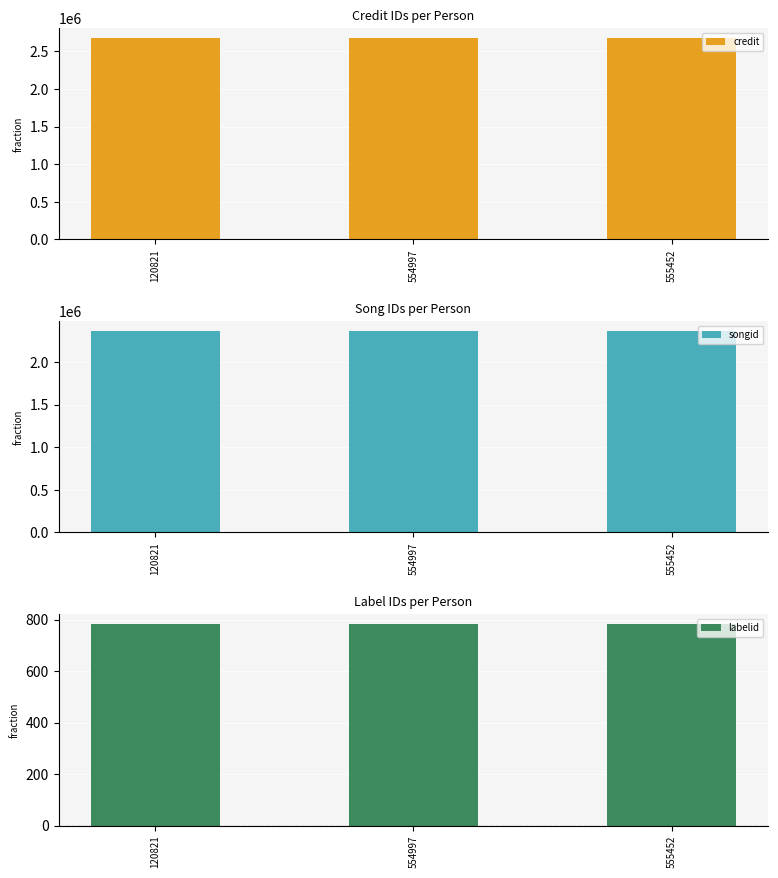

The value of labelid at 555452 is 782. True or false?

True